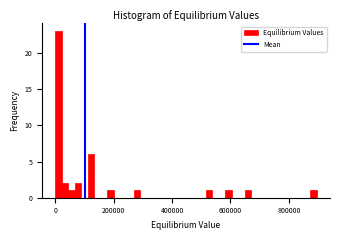

Read against the x-axis, roughly where is the centre of the tallest bar?

20000